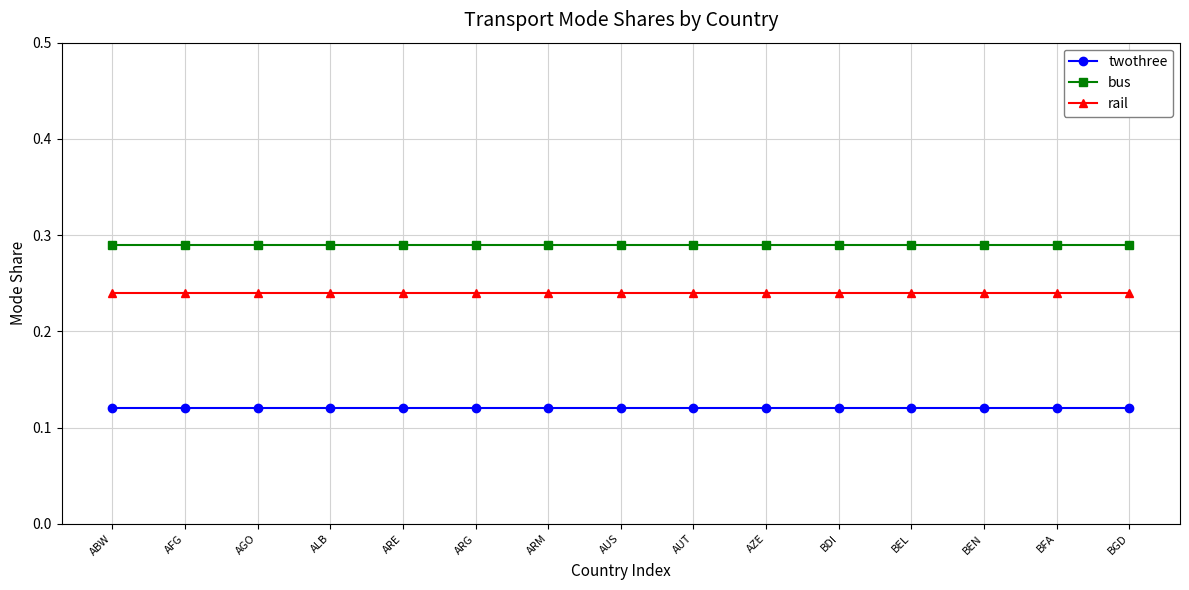

What position from the right is AGO?

13